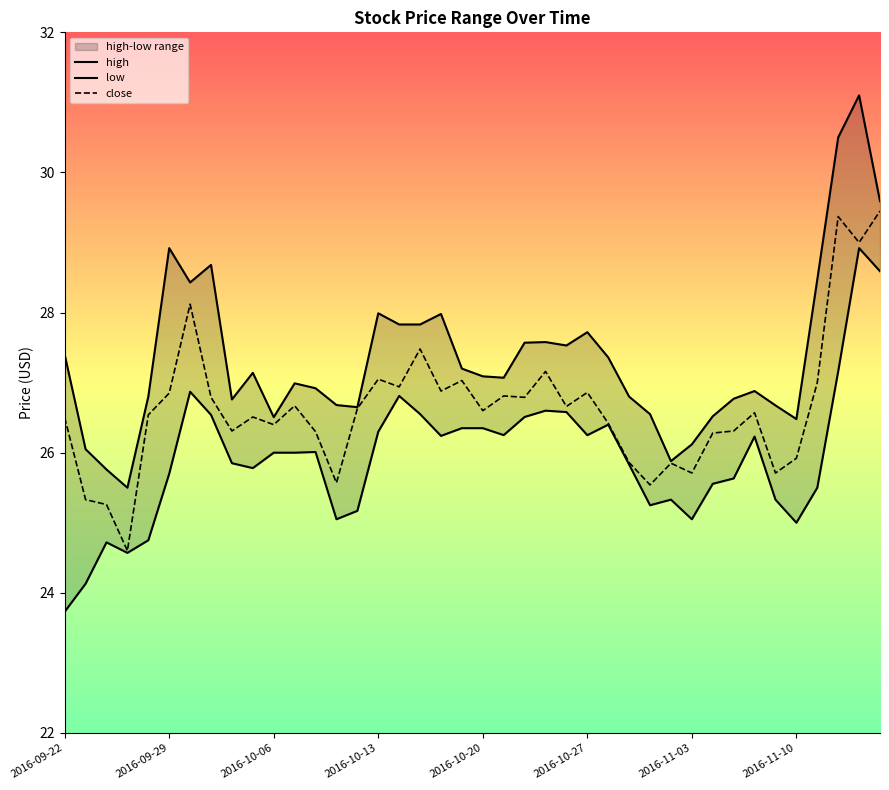

True or false: close has a value of 8.3 at 2016-10-20.

False